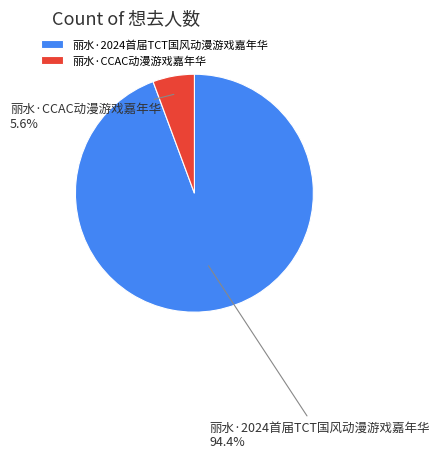

Between 丽水·2024首届TCT国风动漫游戏嘉年华 and 丽水·CCAC动漫游戏嘉年华, which is larger?

丽水·2024首届TCT国风动漫游戏嘉年华